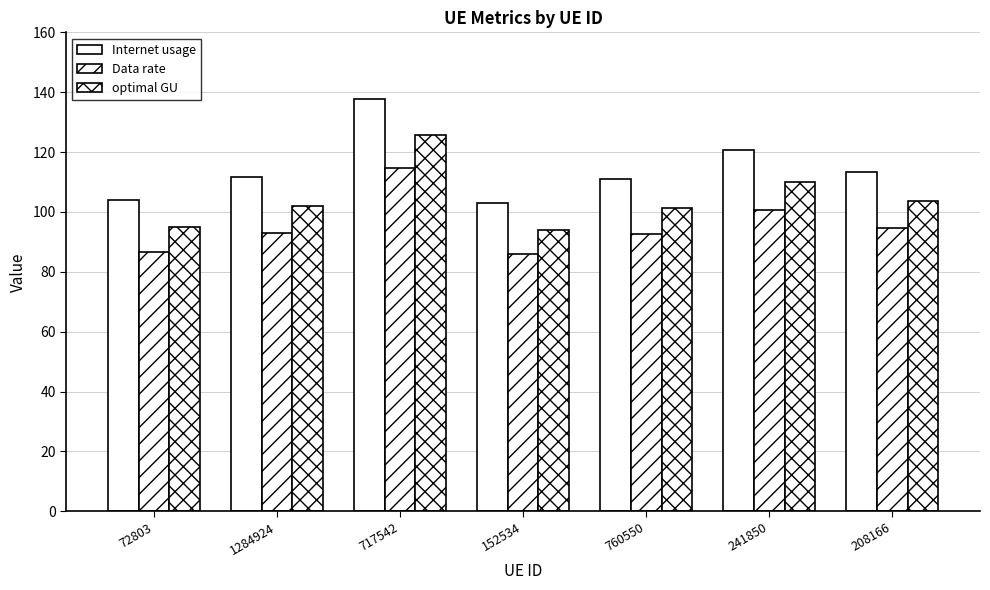

List the series in order of their overall mean, highest first.

Internet usage, optimal GU, Data rate